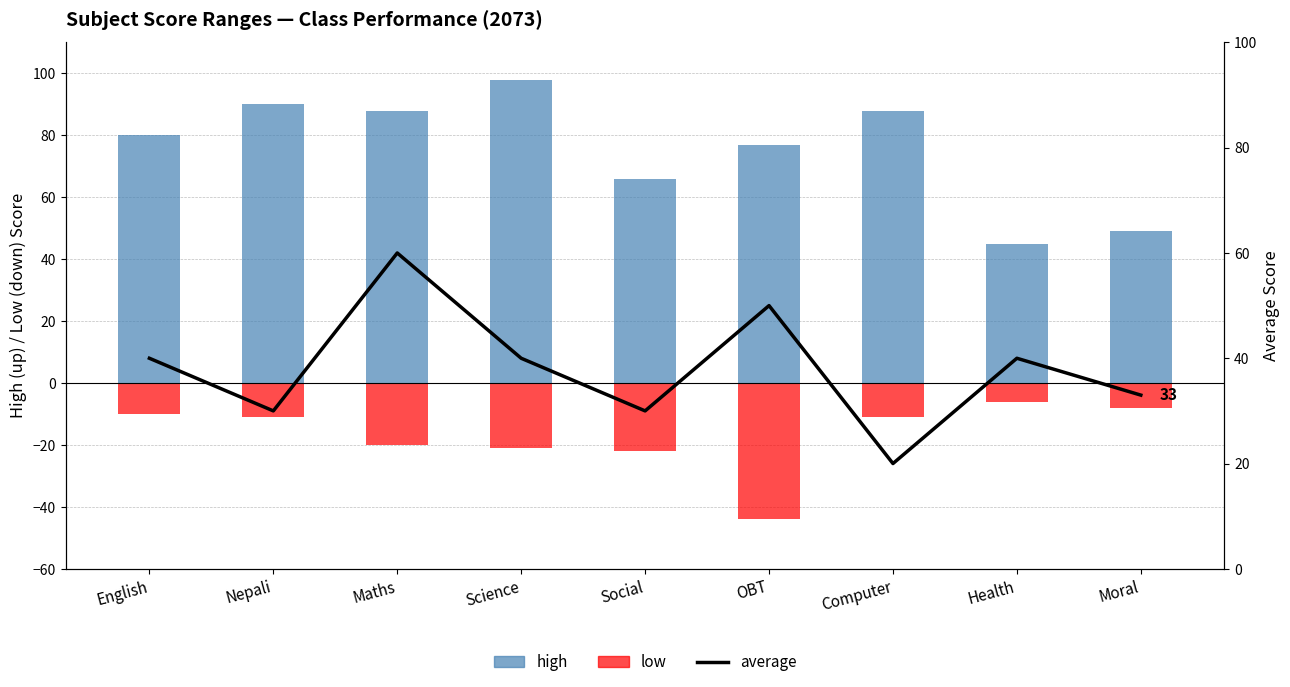

At which label is average closest to 40?

English